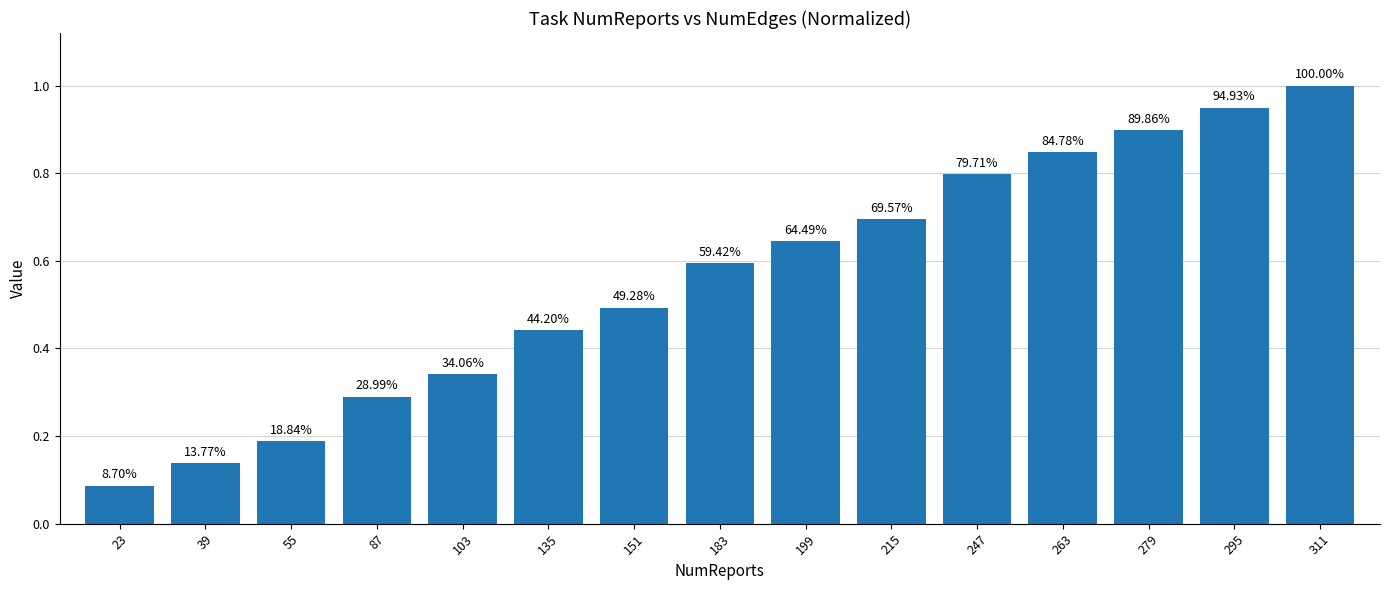

Reading right to left, extract all data points from this chart.

311=1.0	295=0.9	279=0.9	263=0.8	247=0.8	215=0.7	199=0.6	183=0.6	151=0.5	135=0.4	103=0.3	87=0.3	55=0.2	39=0.1	23=0.1